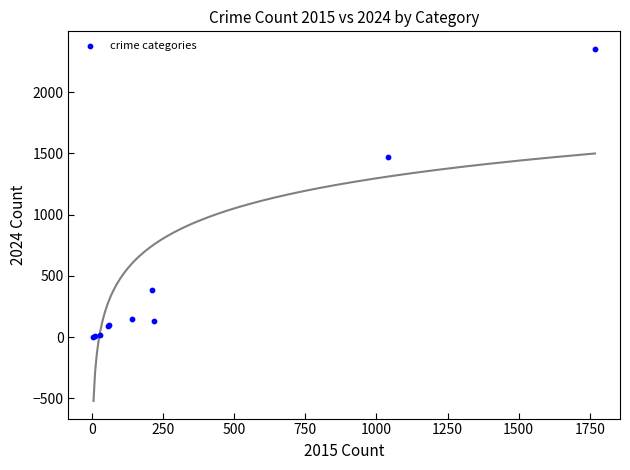

What Y value in the scatter plot is closest to 1178?

1473